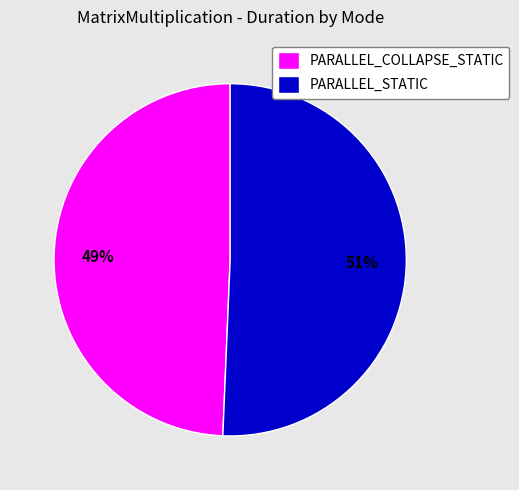

To the nearest percent, what percentage of the pie is PARALLEL_STATIC?

51%